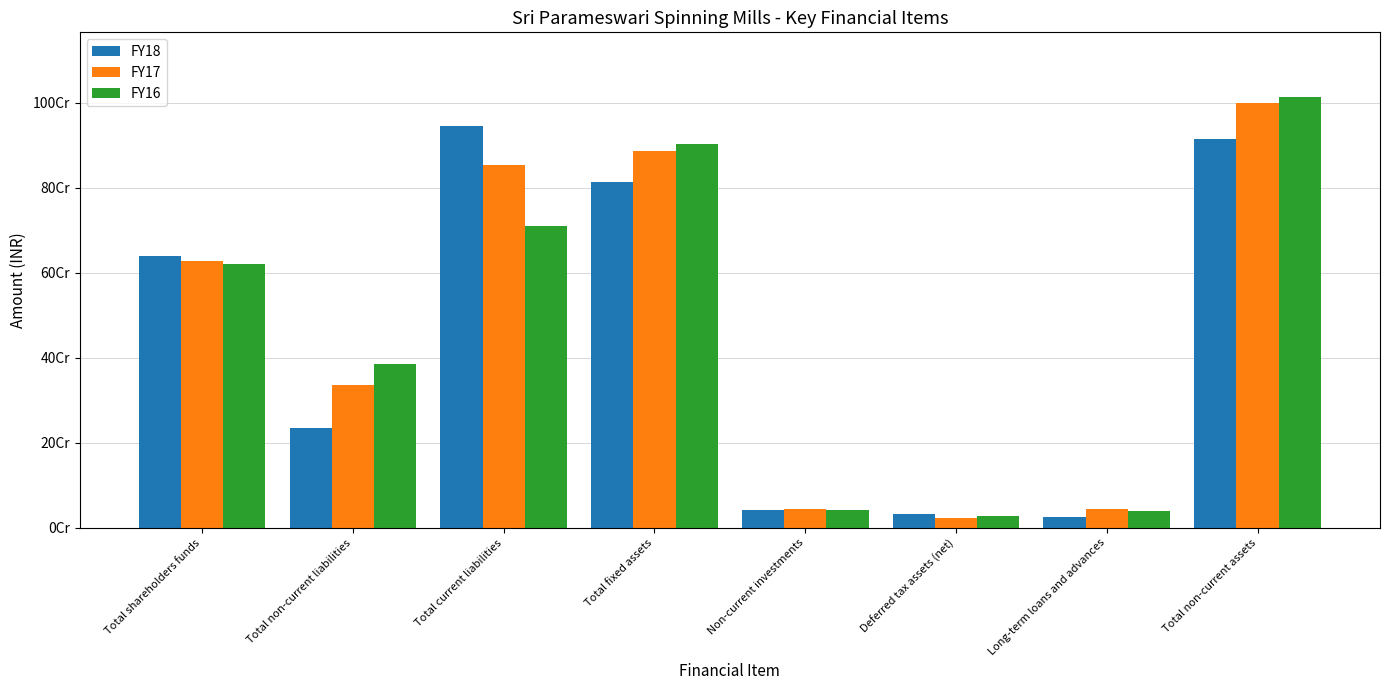

Rank the series at Total fixed assets from highest to lowest value.

FY16, FY17, FY18